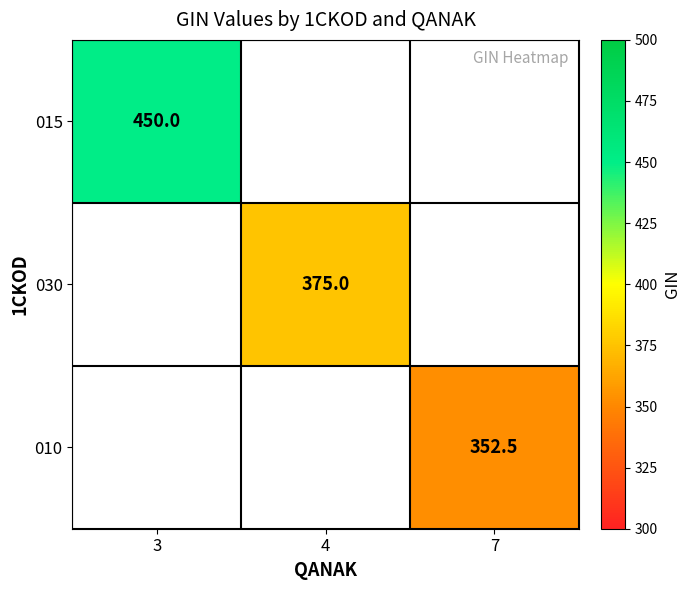

Is the value of 015 at 3 greater than the value of 010 at 7?

Yes